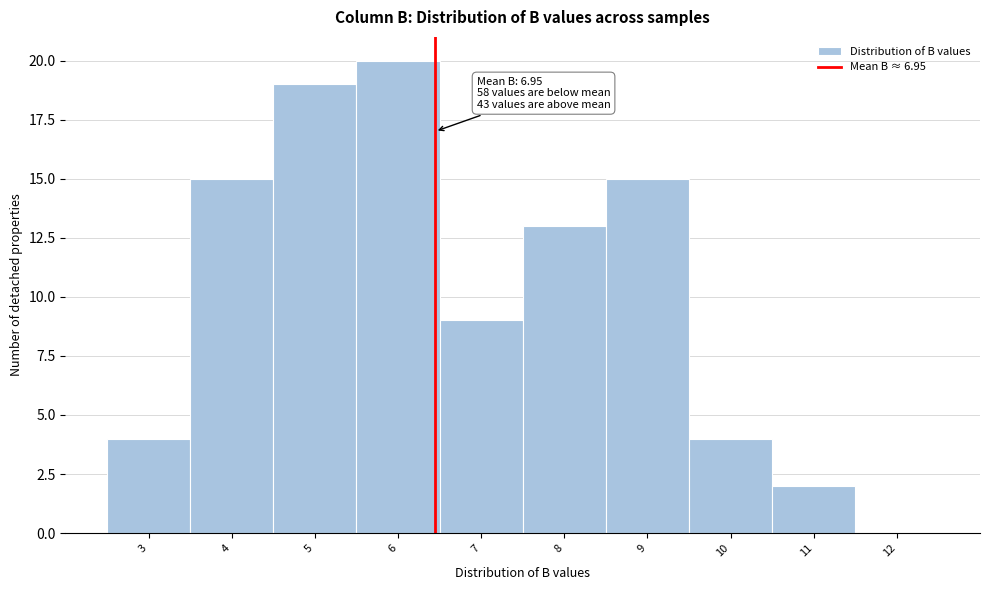

Reading left to right, what are all the values shown in this chart?

3=4	4=15	5=19	6=20	7=9	8=13	9=15	10=4	11=2	12=0